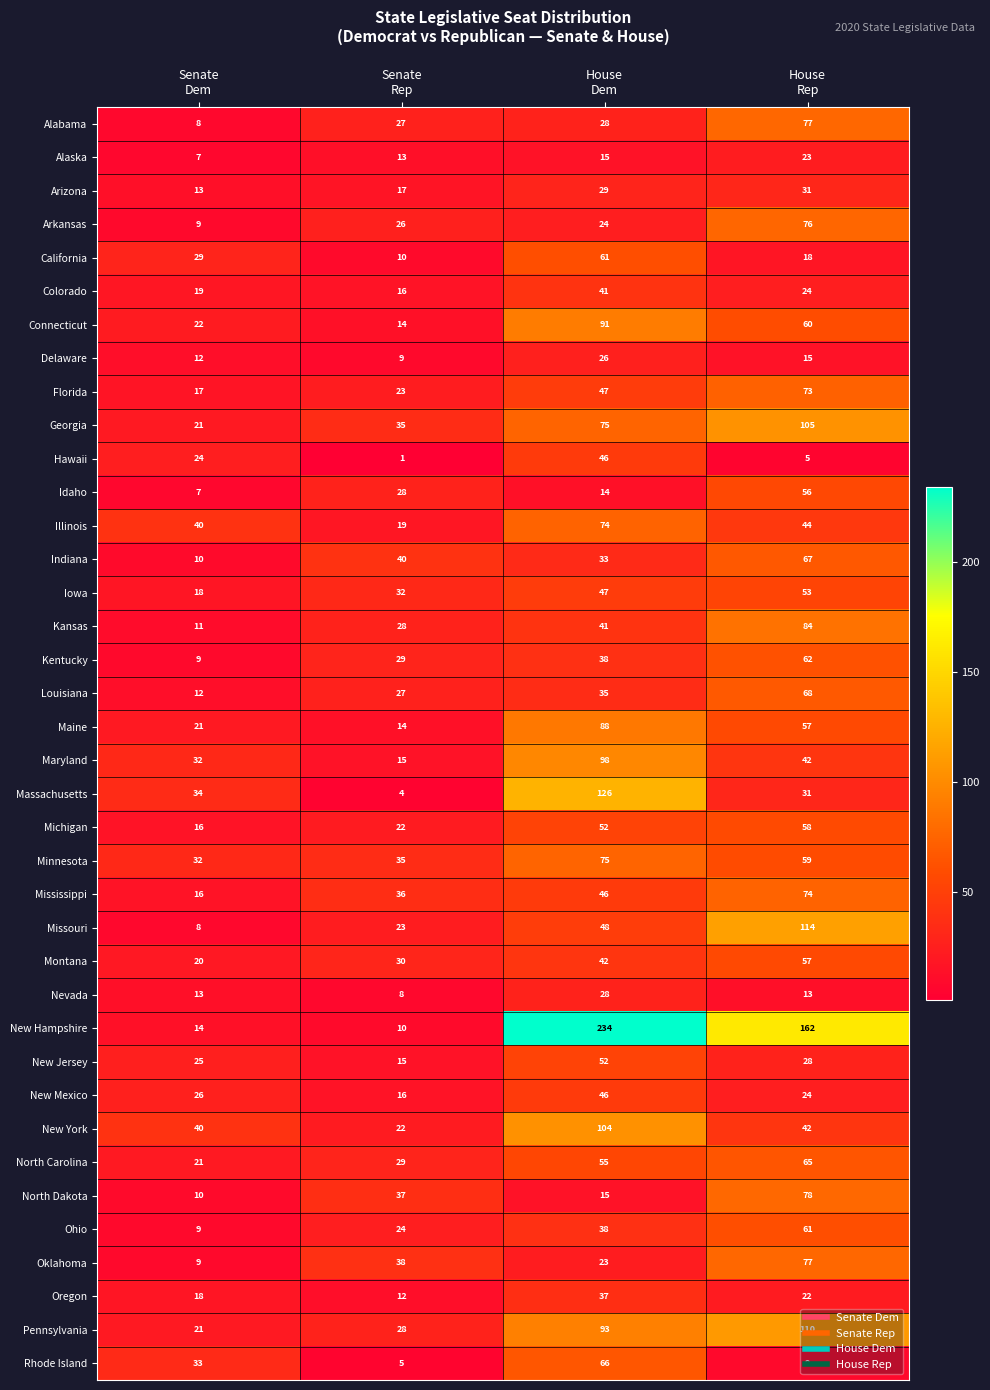

What is the sum of all California values?

118